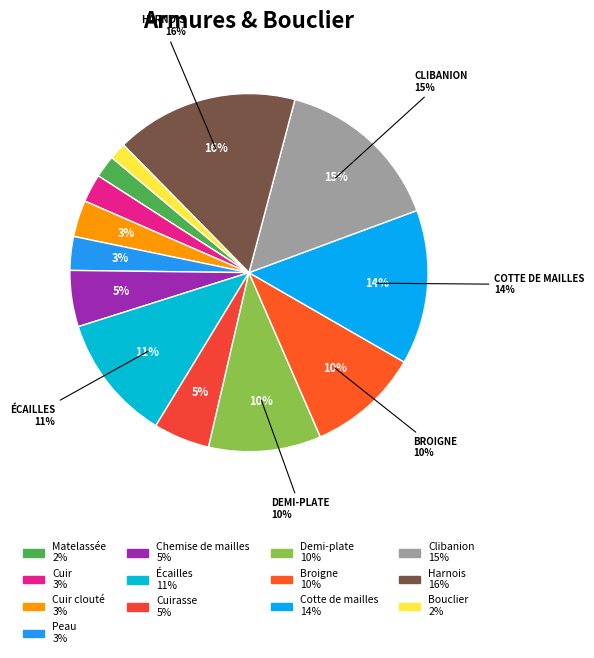

Count the number of slices in the pie.

13